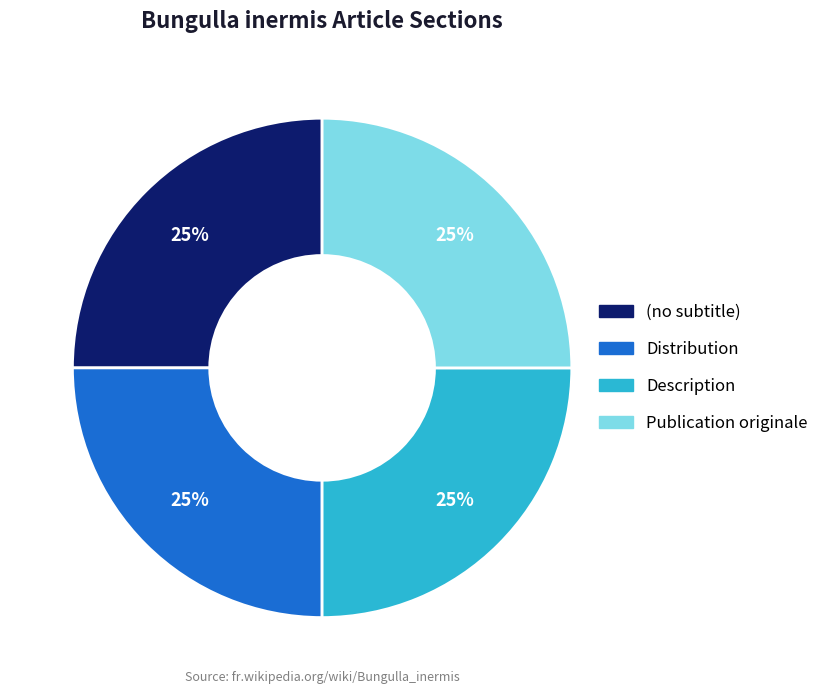

The (no subtitle) slice represents 25% of the pie. True or false?

True